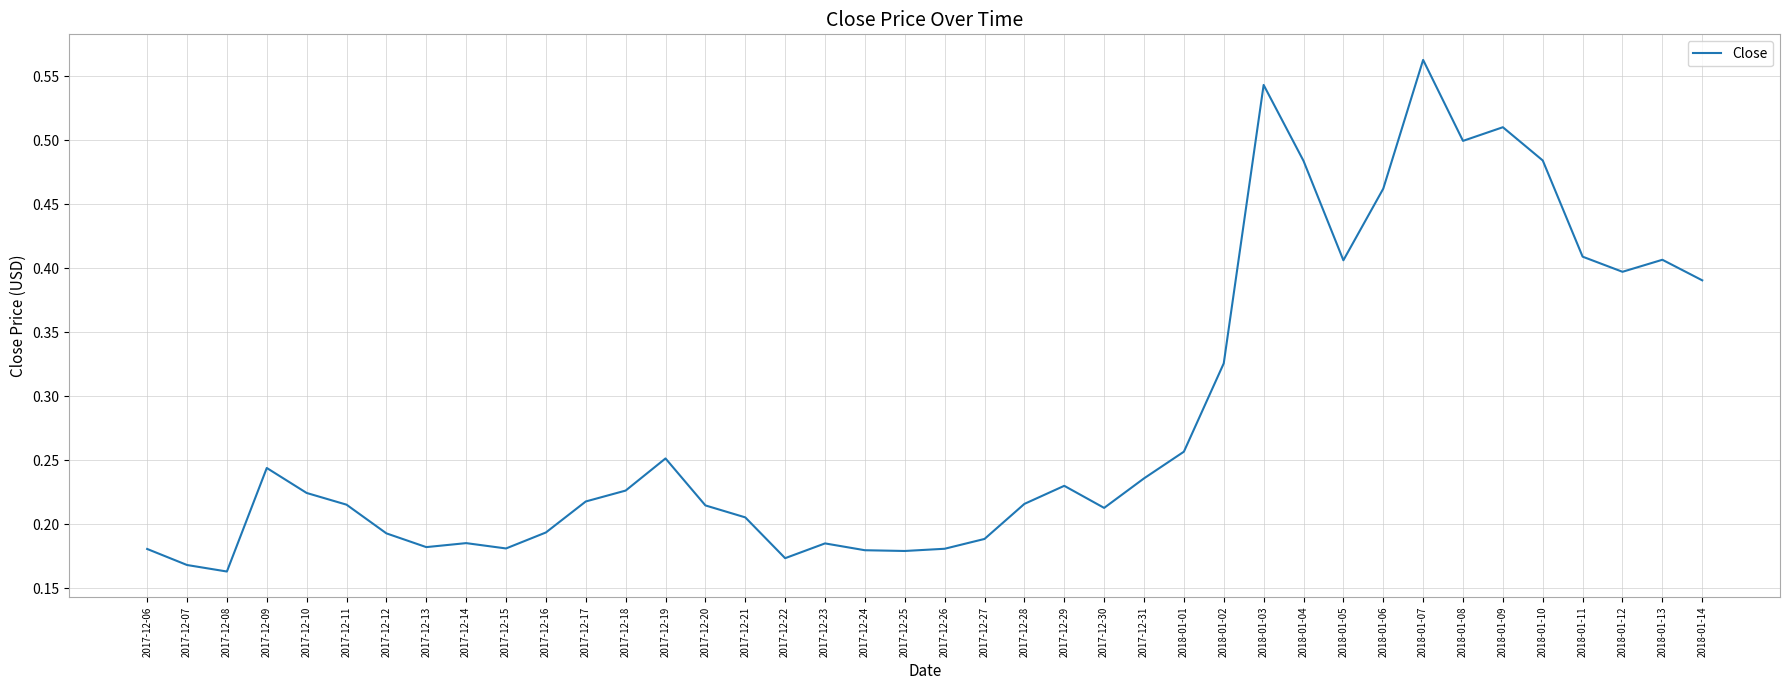

Where is the first local maximum?

2017-12-09